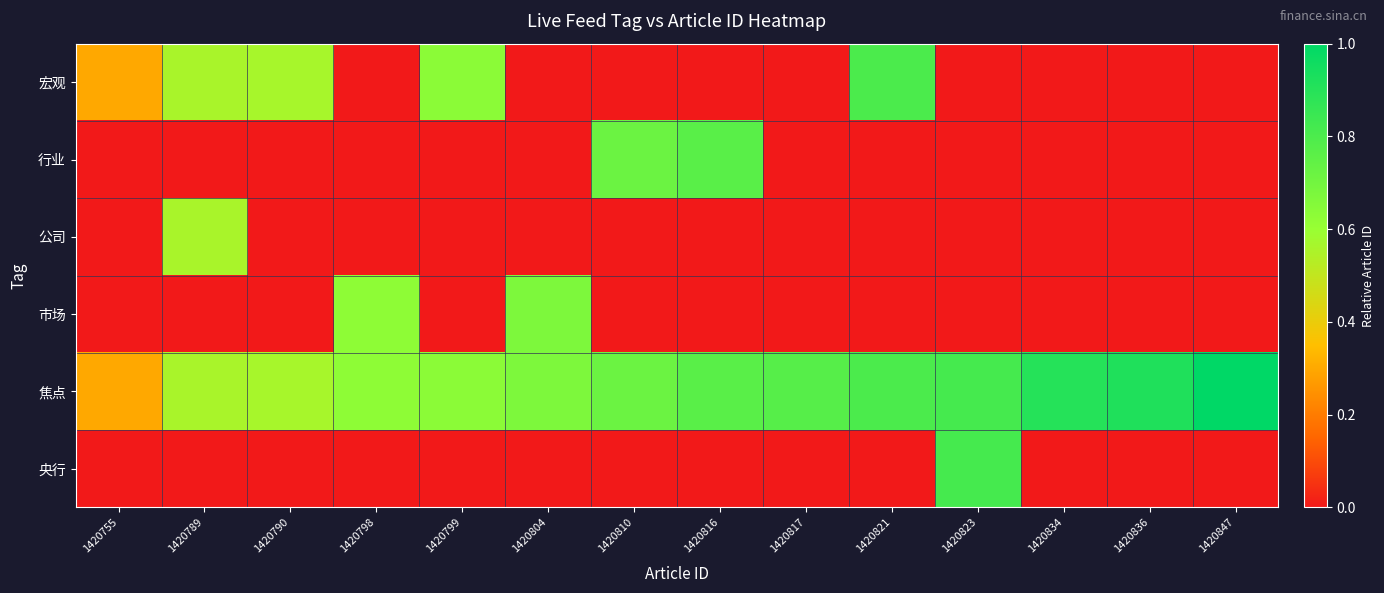

List the series in order of their peak value, lowest first.

公司, 市场, 行业, 宏观, 央行, 焦点